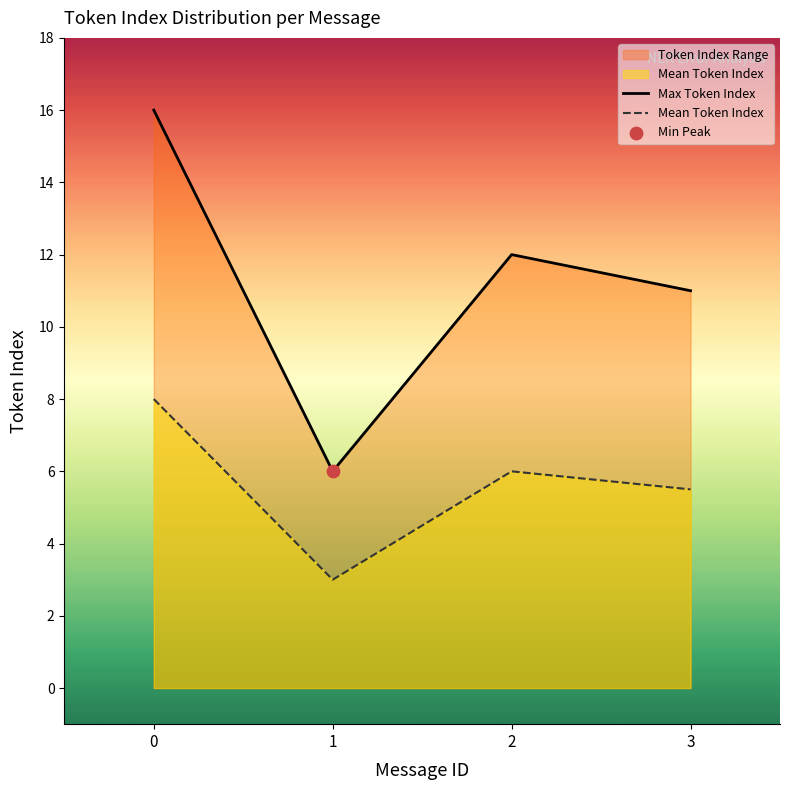

Which series reaches the minimum Y coordinate?

Mean Token Index